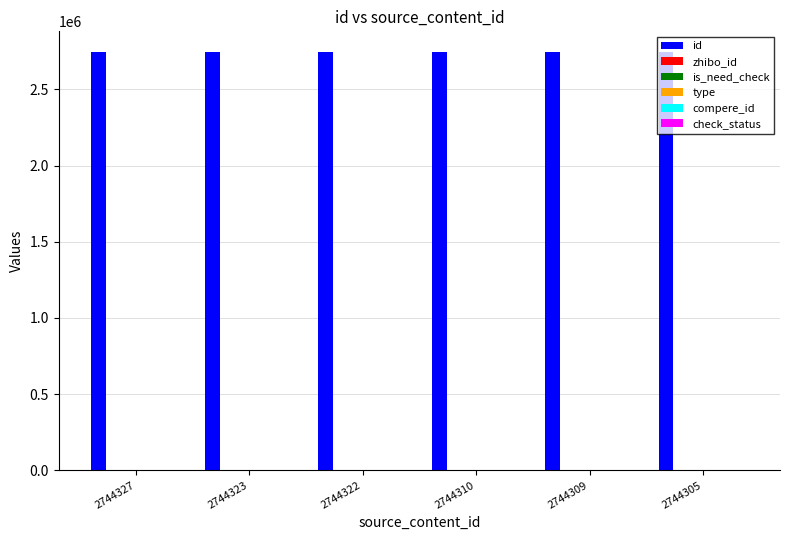

What is the minimum value for id?

2744305